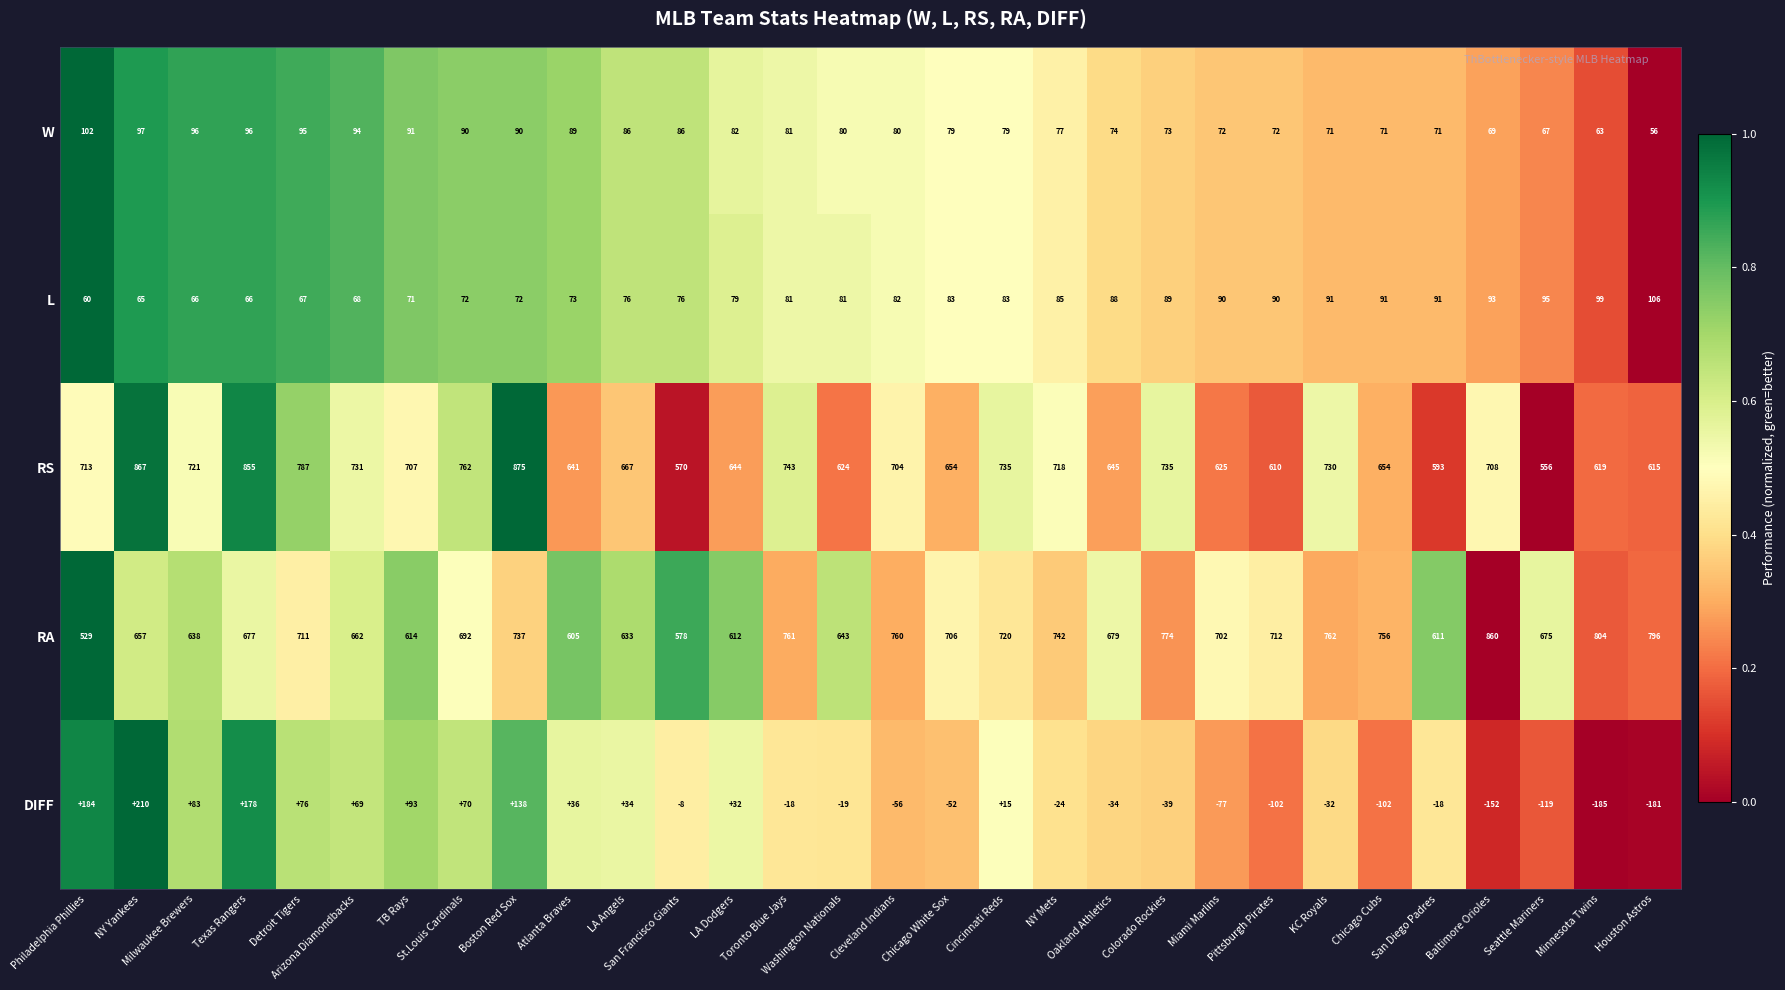

List the series in order of their peak value, highest first.

RS, RA, DIFF, L, W